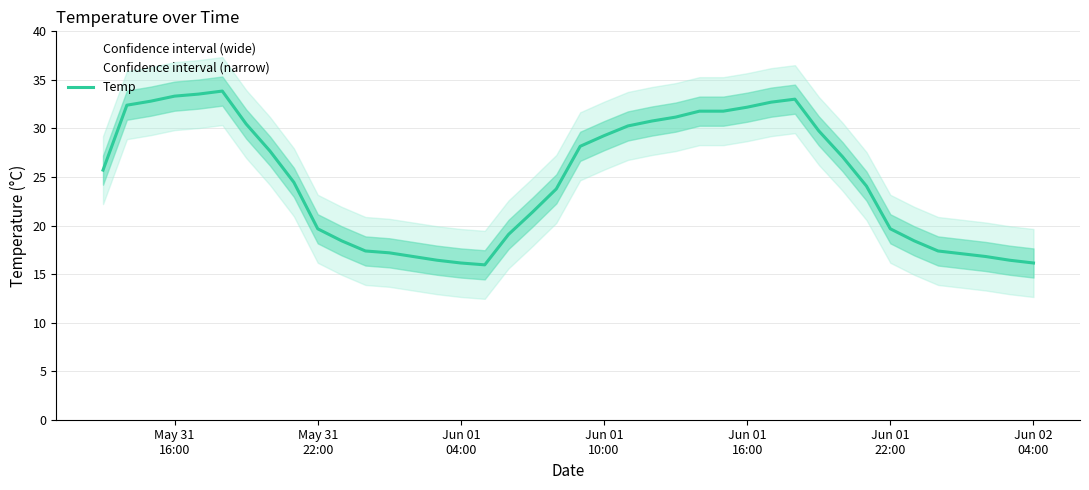

Reading left to right, what are all the values shown in this chart?

25.7	32.4	32.8	33.3	33.5	33.8	30.5	27.7	24.4	19.7	18.4	17.4	17.2	16.8	16.4	16.1	16.0	19.1	21.4	23.8	28.2	29.3	30.3	30.8	31.2	31.8	31.8	32.2	32.7	33.0	29.8	27.1	24.1	19.7	18.4	17.4	17.1	16.8	16.4	16.1